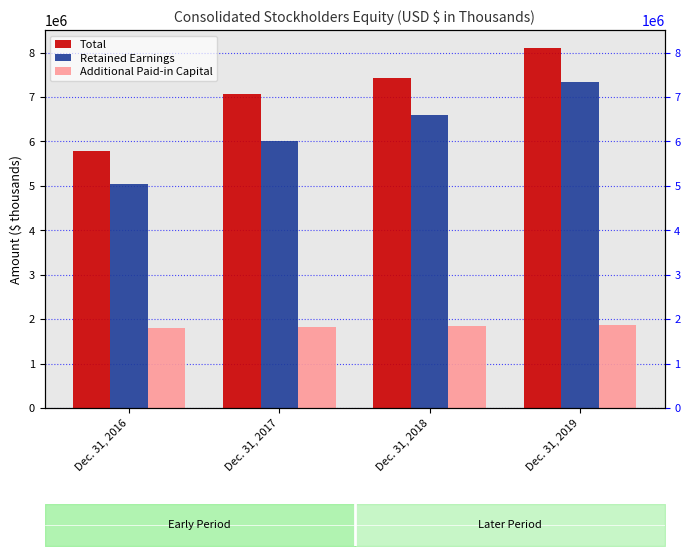

At which label does Total first exceed 7440059?

Dec. 31, 2019